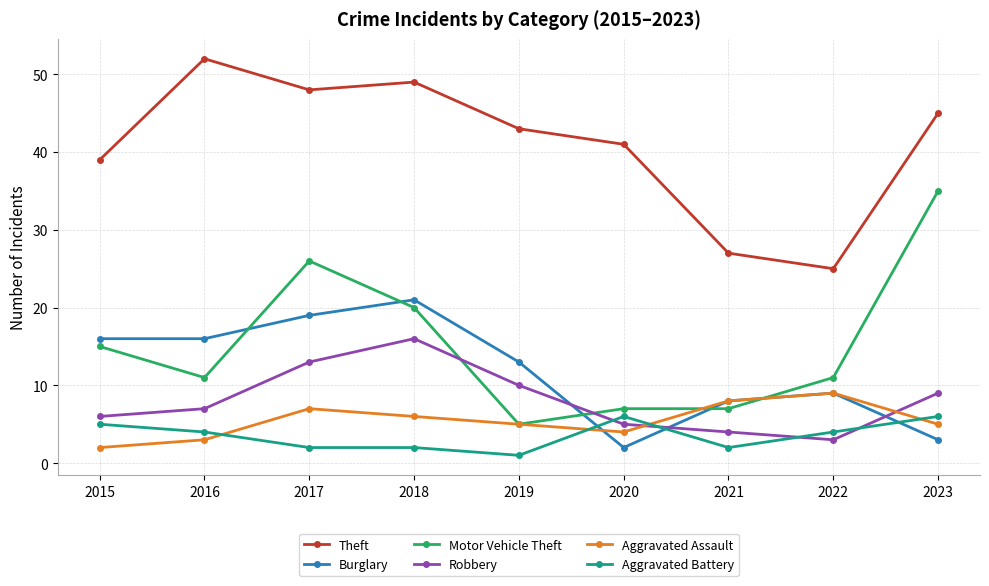

What is the lowest value of the Theft series?

25